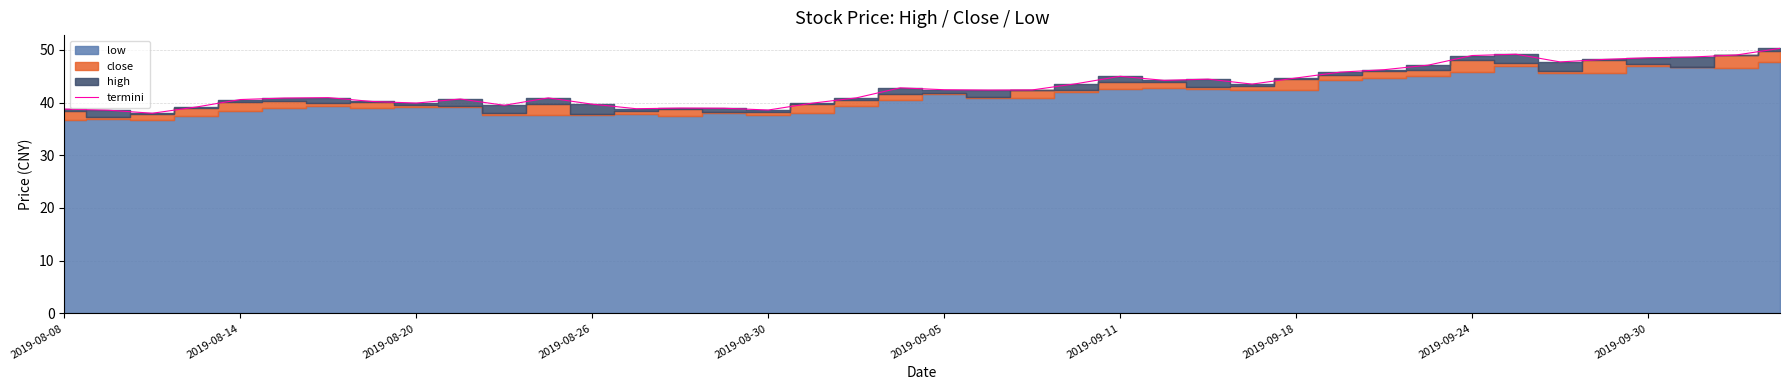

Is it true that the value at 2019-08-08 is 55.4?

False